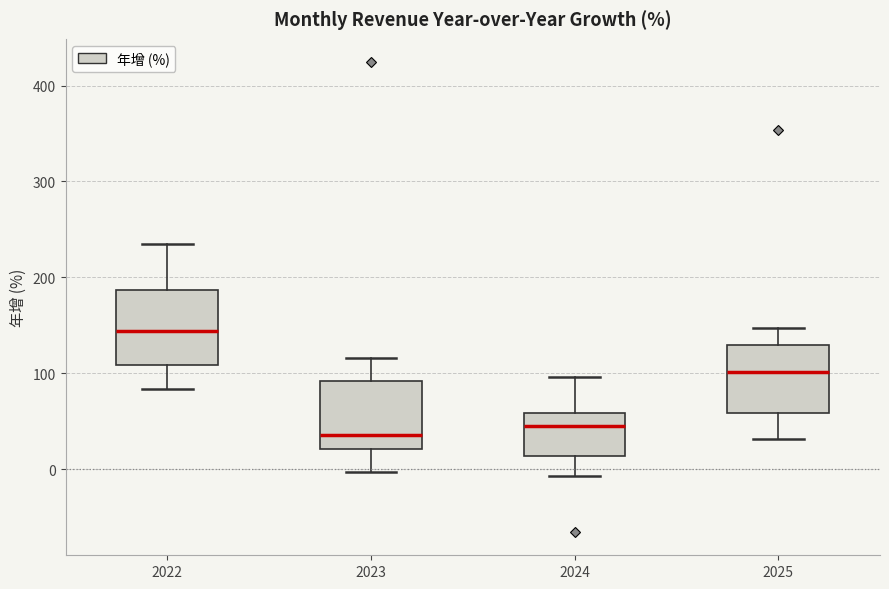

Where does the lower whisker of the box at x = 2022 end on the y-axis? The values are not printed on the chart, so give them approximately, as read against the axis.

80